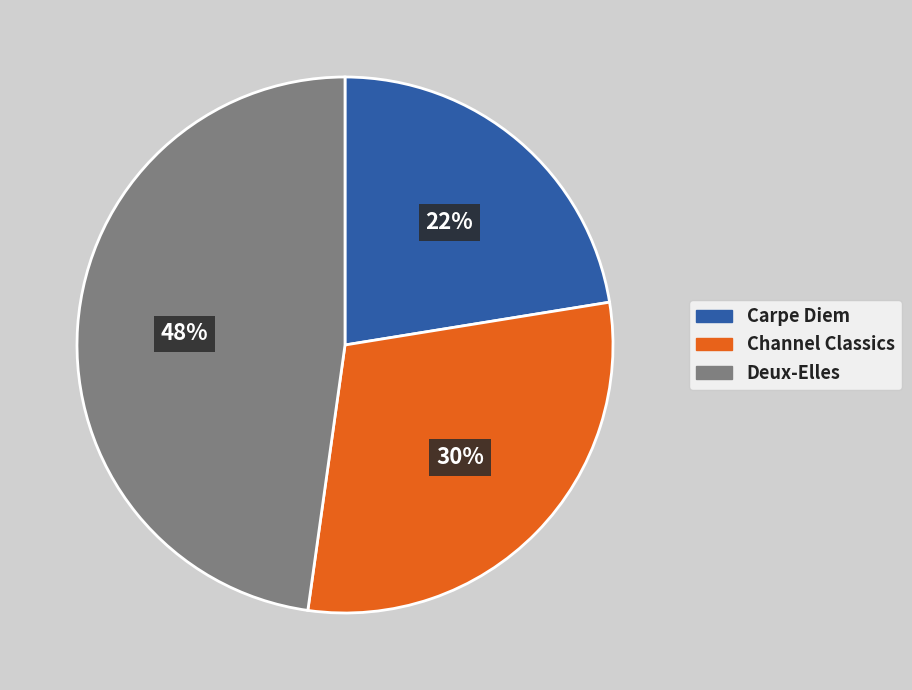

Combined, do Channel Classics and Carpe Diem account for over 50%?

Yes